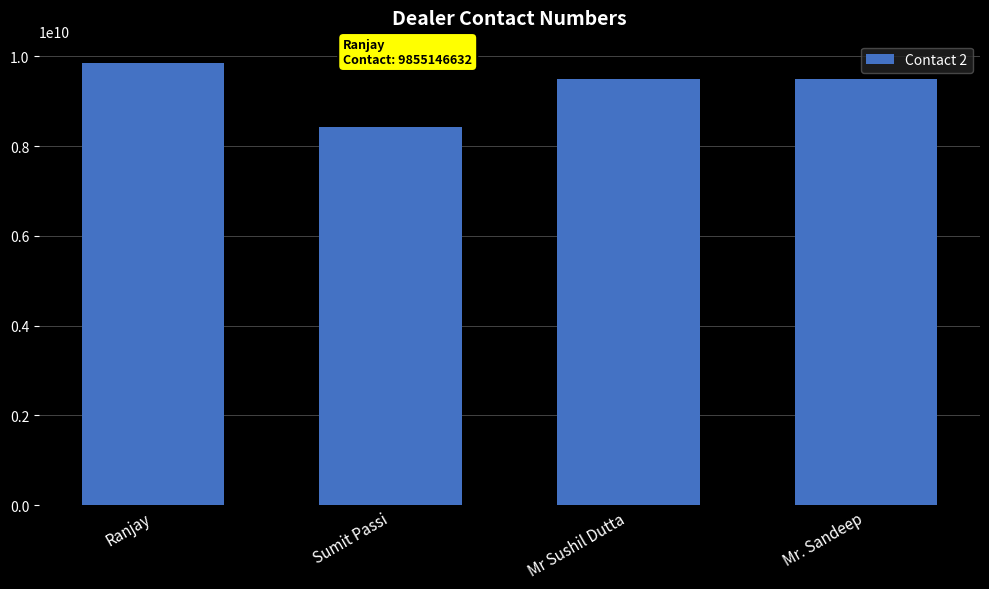

Read the value at Mr. Sandeep.

9501775577